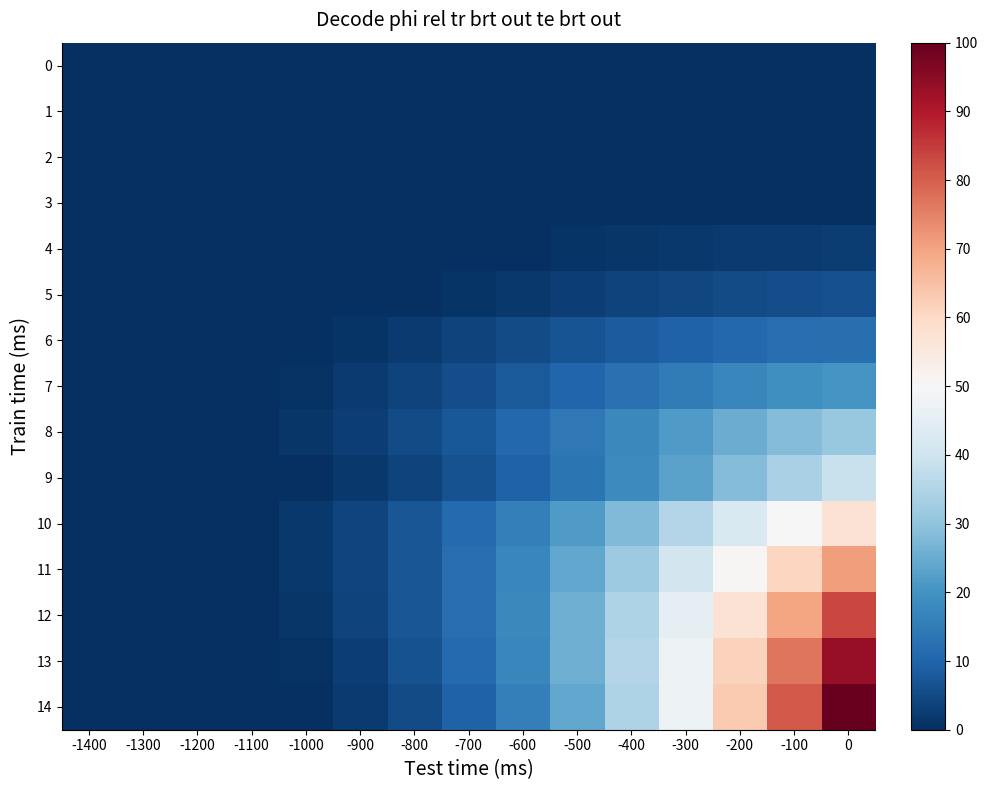

Reading left to right, extract all data points from this chart.

0: -1400=0.0	-1300=0.0	-1200=0.0	-1100=0.0	-1000=0.0	-900=0.0	-800=0.0	-700=0.0	-600=0.0	-500=0.0	-400=0.0	-300=0.0	-200=0.0	-100=0.0	0=0.0
1: -1400=0.0	-1300=0.0	-1200=0.0	-1100=0.0	-1000=0.0	-900=0.0	-800=0.0	-700=0.0	-600=0.0	-500=0.0	-400=0.0	-300=0.0	-200=0.0	-100=0.0	0=0.0
2: -1400=0.0	-1300=0.0	-1200=0.0	-1100=0.0	-1000=0.0	-900=0.0	-800=0.0	-700=0.0	-600=0.0	-500=0.0	-400=0.0	-300=0.0	-200=0.0	-100=0.0	0=0.0
3: -1400=0.0	-1300=0.0	-1200=0.0	-1100=0.0	-1000=0.0	-900=0.0	-800=0.0	-700=0.0	-600=0.0	-500=0.0	-400=0.0	-300=0.0	-200=0.0	-100=0.0	0=0.0
4: -1400=0.0	-1300=0.0	-1200=0.0	-1100=0.0	-1000=0.0	-900=0.0	-800=0.0	-700=0.0	-600=0.3	-500=0.8	-400=1.3	-300=1.8	-200=2.1	-100=2.3	0=2.4
5: -1400=0.0	-1300=0.0	-1200=0.0	-1100=0.0	-1000=0.0	-900=0.0	-800=0.1	-700=0.9	-600=1.8	-500=2.7	-400=3.7	-300=4.5	-200=5.2	-100=5.8	0=6.2
6: -1400=0.0	-1300=0.0	-1200=0.0	-1100=0.0	-1000=0.0	-900=1.1	-800=2.3	-700=3.7	-600=5.1	-500=6.7	-400=8.2	-300=9.6	-200=10.8	-100=11.7	0=12.3
7: -1400=0.0	-1300=0.0	-1200=0.0	-1100=0.0	-1000=0.7	-900=2.1	-800=3.7	-700=5.7	-600=7.9	-500=10.3	-400=12.7	-300=15.2	-200=17.4	-100=19.2	0=20.7
8: -1400=0.0	-1300=0.0	-1200=0.0	-1100=0.0	-1000=1.2	-900=3.0	-800=5.1	-700=7.8	-600=10.8	-500=14.2	-400=17.9	-300=21.5	-200=25.1	-100=28.3	0=31.2
9: -1400=0.0	-1300=0.0	-1200=0.0	-1100=0.0	-1000=0.1	-900=1.6	-800=3.7	-700=6.3	-600=9.6	-500=13.6	-400=18.1	-300=23.1	-200=28.3	-100=33.8	0=38.9
10: -1400=0.0	-1300=0.0	-1200=0.0	-1100=0.0	-1000=1.8	-900=4.0	-800=7.1	-700=11.0	-600=15.8	-500=21.5	-400=28.1	-300=35.2	-200=42.5	-100=49.9	0=57.3
11: -1400=0.0	-1300=0.0	-1200=0.0	-1100=0.0	-1000=1.6	-900=4.0	-800=7.3	-700=11.7	-600=17.4	-500=24.0	-400=32.0	-300=40.9	-200=50.6	-100=60.7	0=70.7
12: -1400=0.0	-1300=0.0	-1200=0.0	-1100=0.0	-1000=1.2	-900=3.7	-800=7.1	-700=11.7	-600=17.9	-500=25.5	-400=34.7	-300=45.3	-200=57.3	-100=69.9	0=83.4
13: -1400=0.0	-1300=0.0	-1200=0.0	-1100=0.0	-1000=0.7	-900=3.0	-800=6.3	-700=11.0	-600=17.4	-500=25.5	-400=35.5	-300=47.6	-200=61.4	-100=76.8	0=93.5
14: -1400=0.0	-1300=0.0	-1200=0.0	-1100=0.0	-1000=0.1	-900=2.1	-800=5.1	-700=9.6	-600=15.8	-500=24.0	-400=34.7	-300=47.6	-200=63.0	-100=80.6	0=100.0